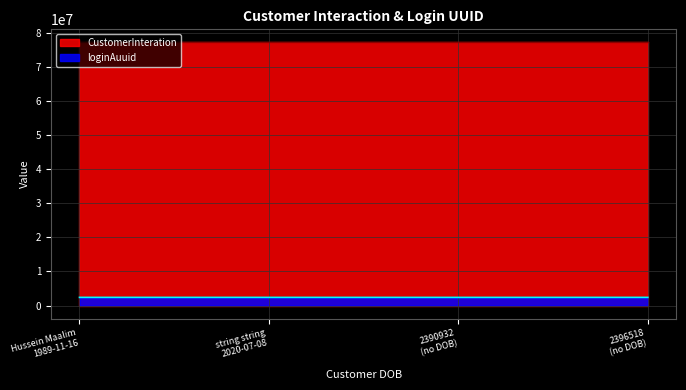

Reading left to right, transcribe all the data shown in this chart.

CustomerInteration: 77187956	77187957	77187958	77187959
loginAuuid: 2396518	2394650	2390932	2396518